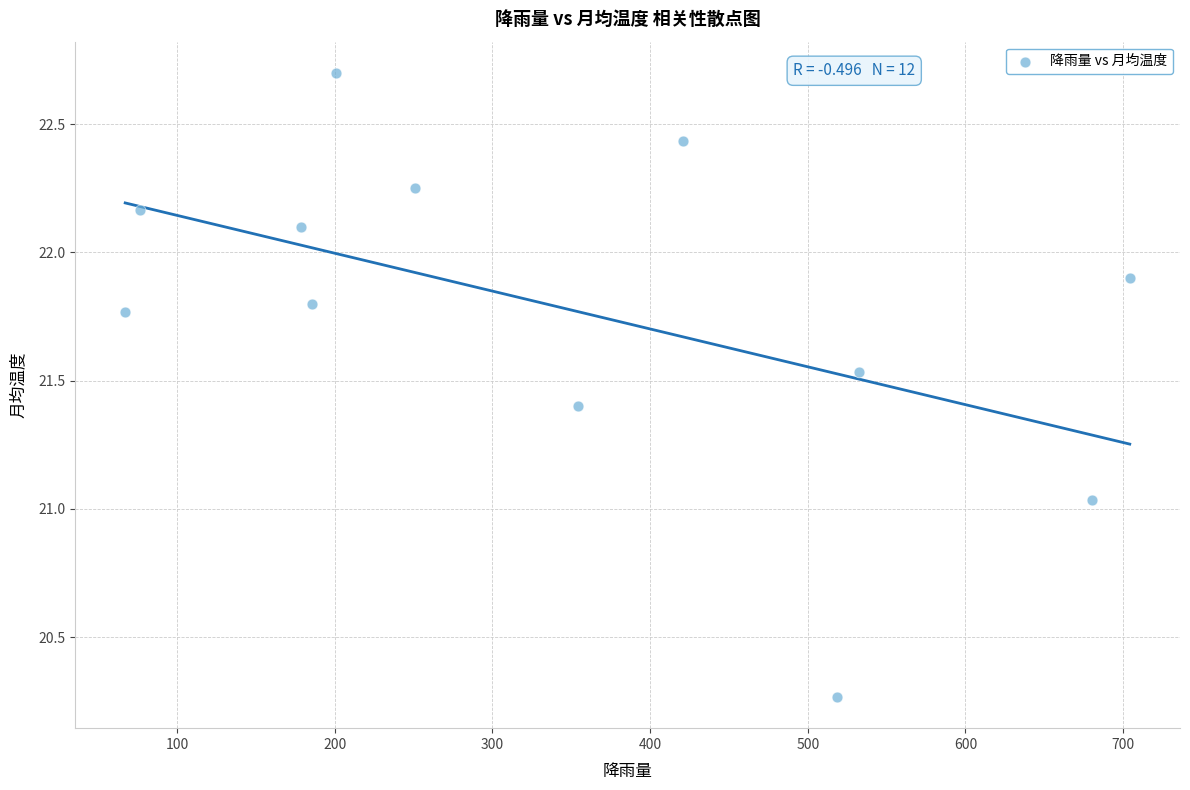

What is the range of X values (max minus min)?

637.1